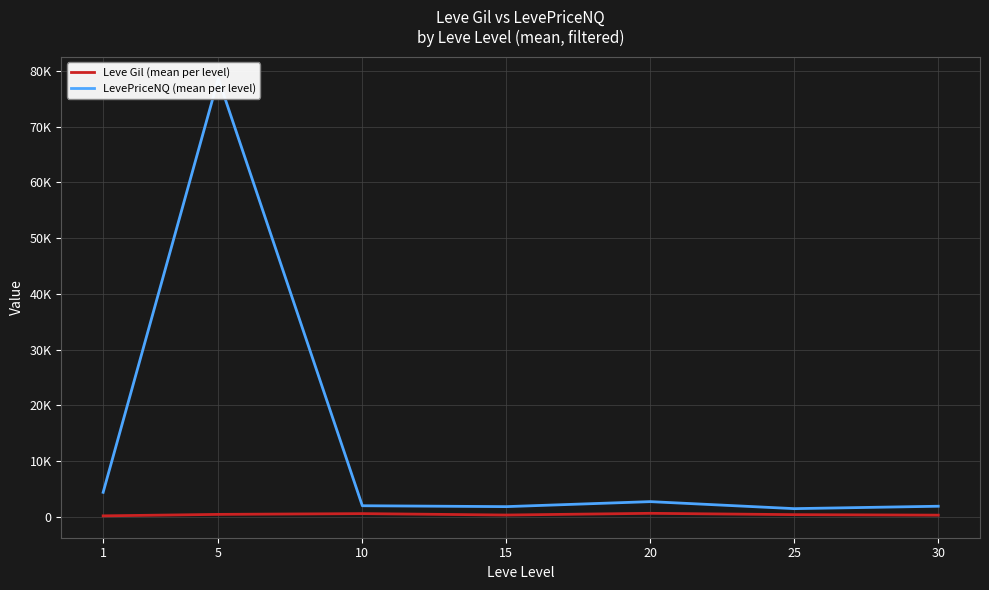

Between 10 and 30, which is larger?

10